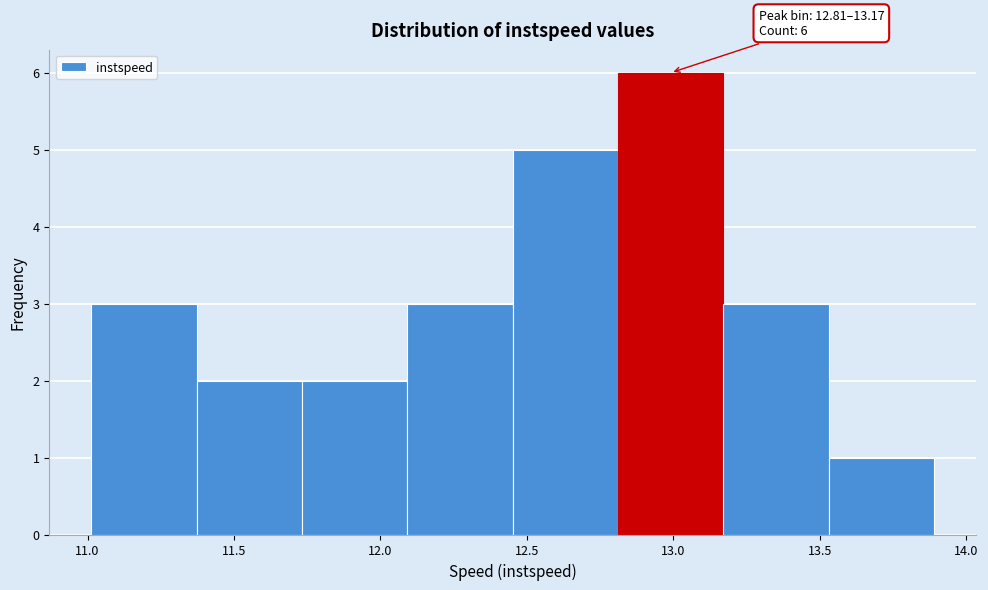

Over which range of the x-axis is the bar tallest?

12.80 to 13.15